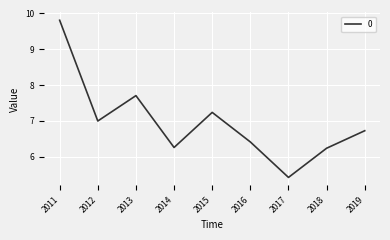

How many lines are shown in the chart?

1